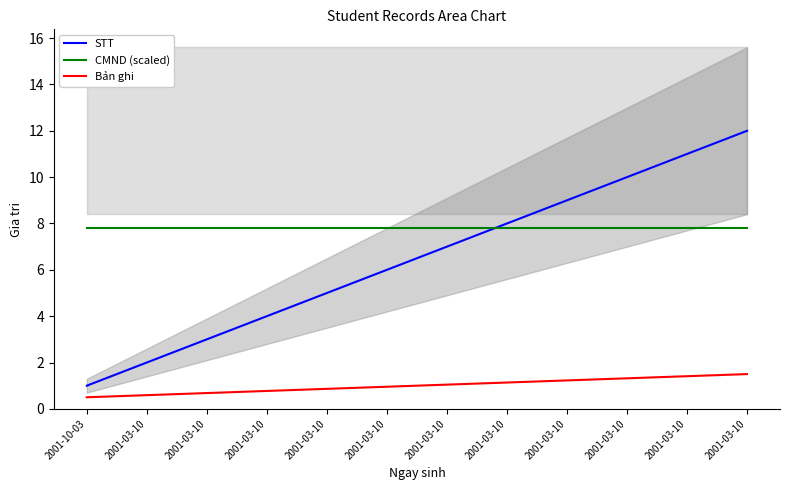

The value of STT at 2001-03-10 is 7.0. True or false?

True